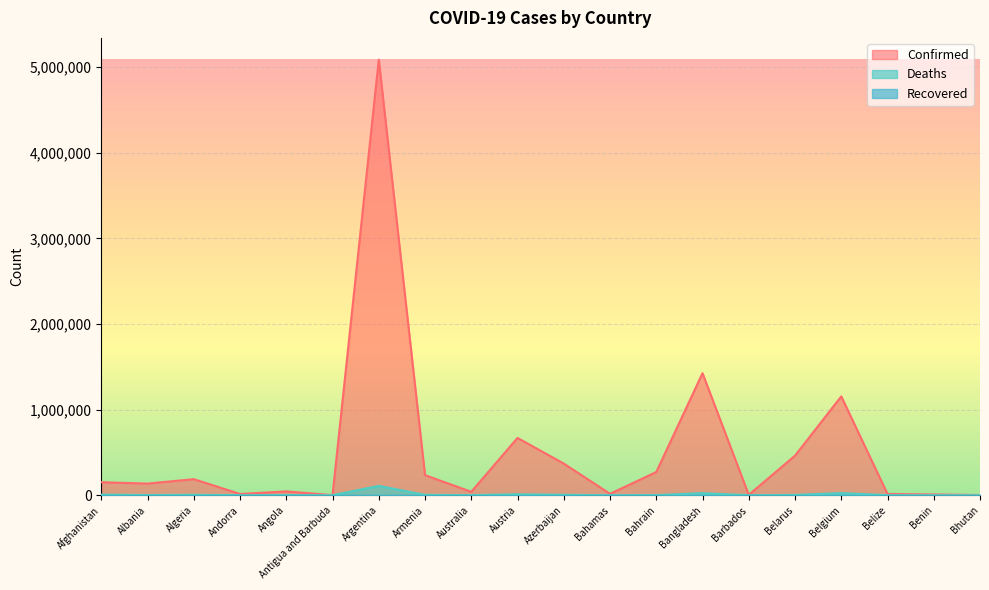

What is the difference between the maximum and second lowest values in the Deaths series?

109062